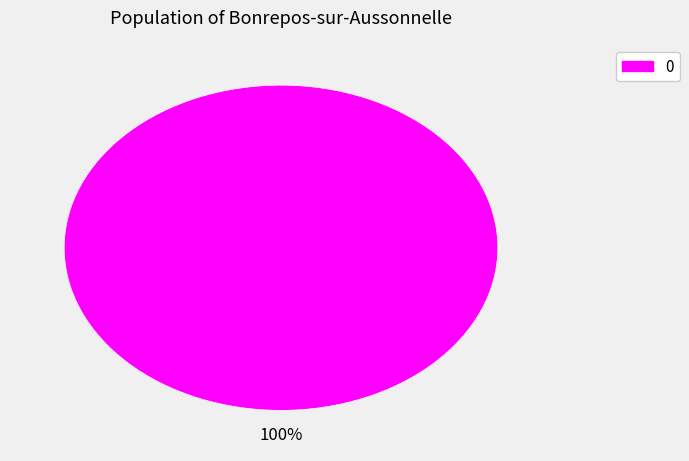

Is there a majority slice in this chart?

Yes